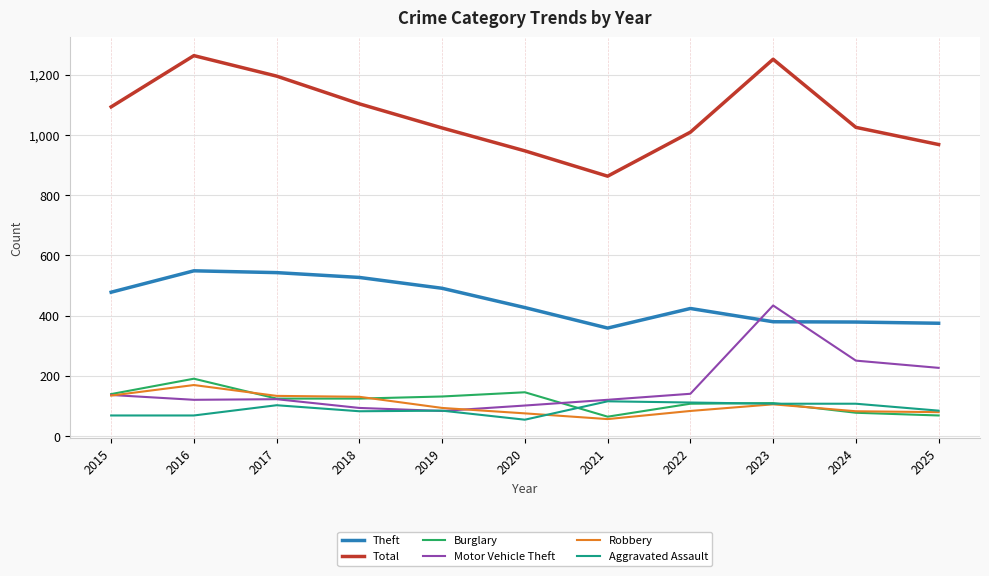

What is the difference between the highest and lowest values at 2019?

939